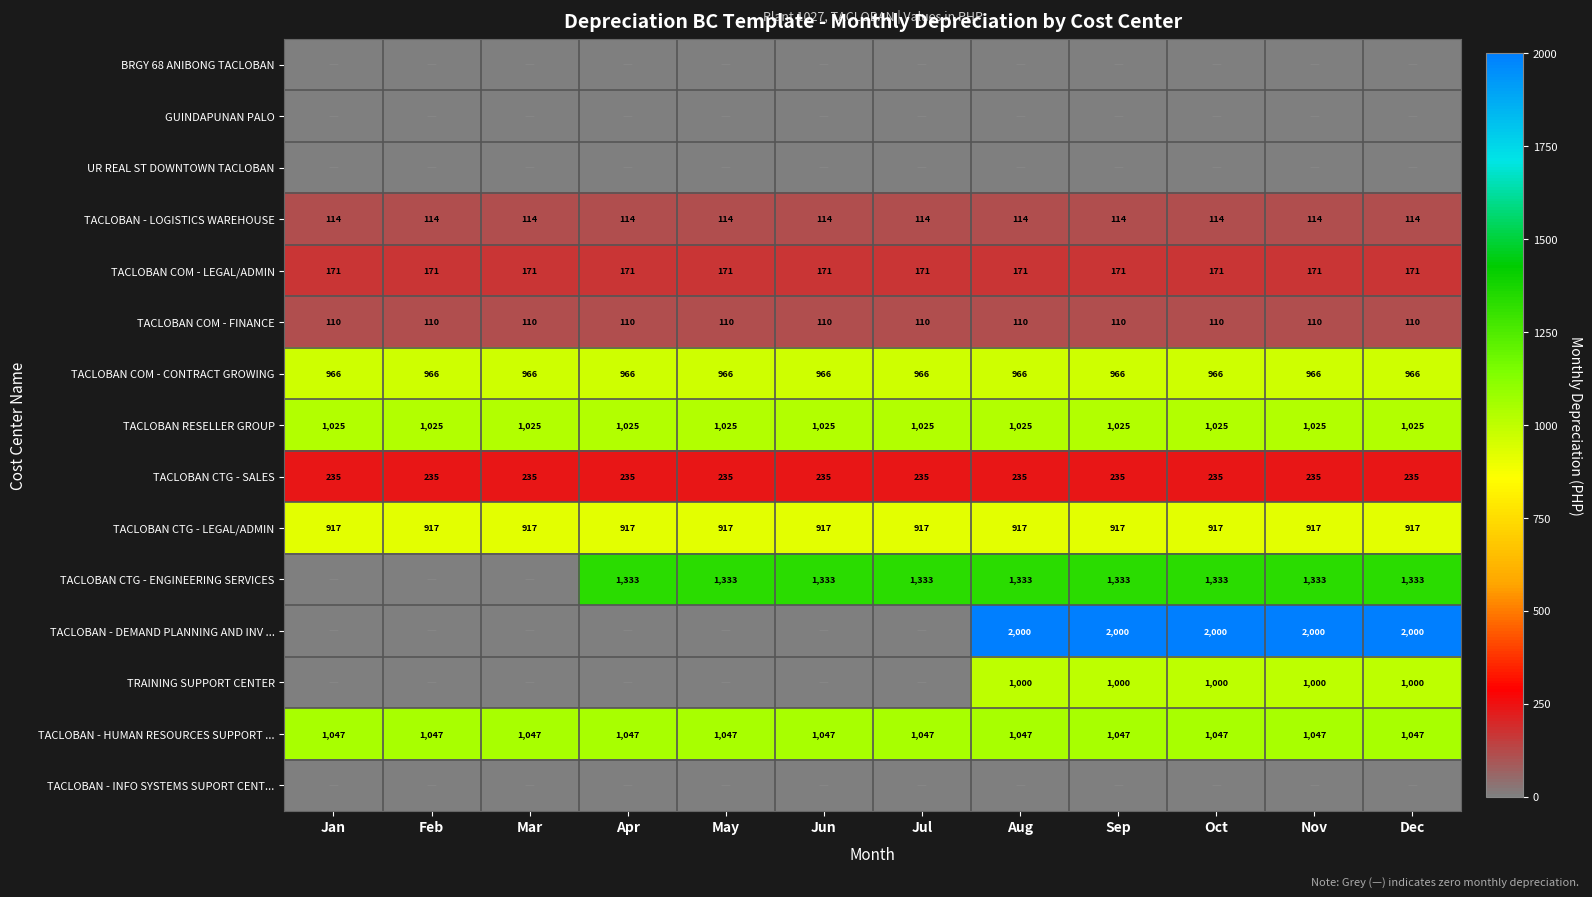

What is the sum of the TACLOBAN CTG - SALES values at Feb and May?

470